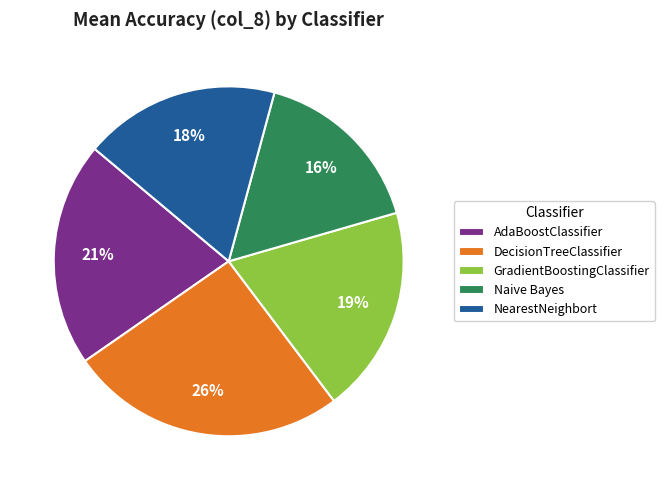

To the nearest percent, what percentage of the pie is NearestNeighbort?

18%